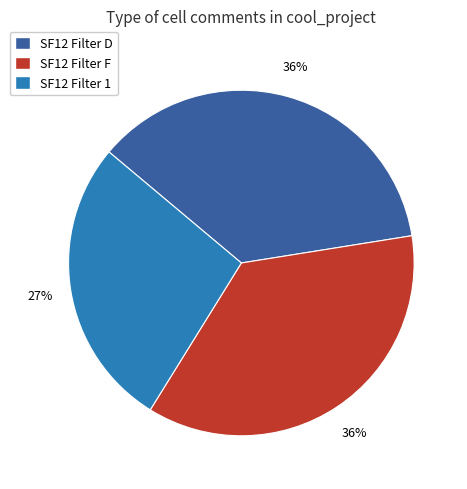

What is the ratio of the value at SF12 Filter D to the value at SF12 Filter 1?

1.3